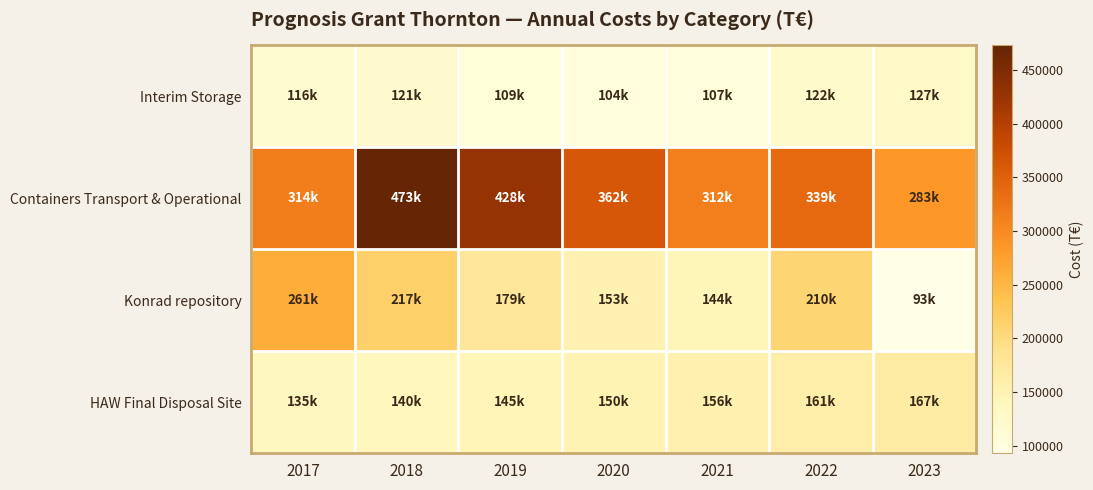

Reading left to right, what are all the values shown in this chart?

Interim Storage: 2017=116000	2018=121000	2019=109000	2020=104000	2021=107000	2022=122000	2023=127000
Containers Transport & Operational: 2017=314000	2018=473000	2019=428000	2020=362000	2021=312000	2022=339000	2023=283000
Konrad repository: 2017=261000	2018=217000	2019=179000	2020=153000	2021=144000	2022=210000	2023=93000
HAW Final Disposal Site: 2017=135000	2018=140000	2019=145000	2020=150000	2021=156000	2022=161000	2023=167000